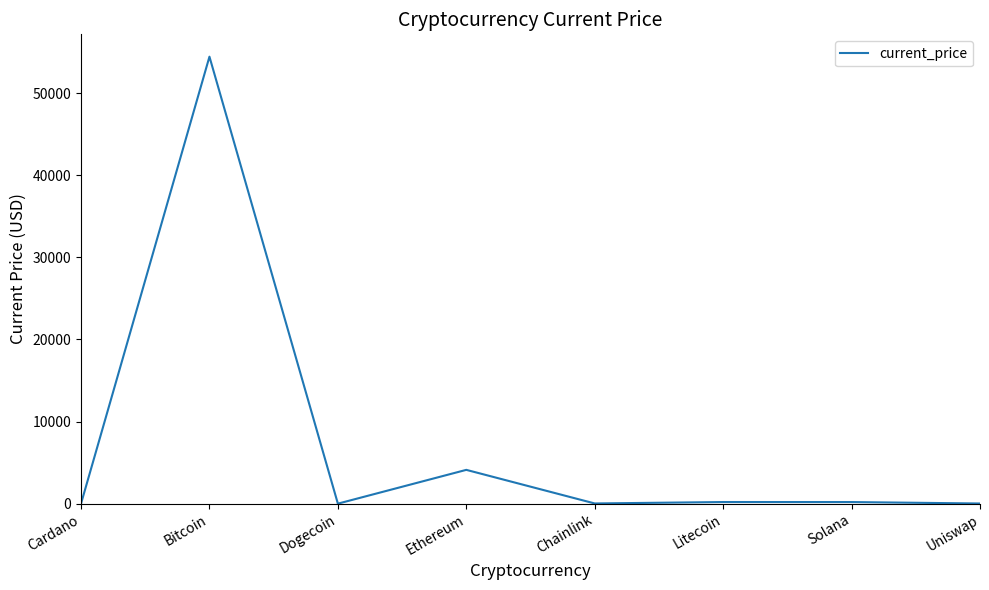

True or false: the data has more than 2 interior local peaks.

True